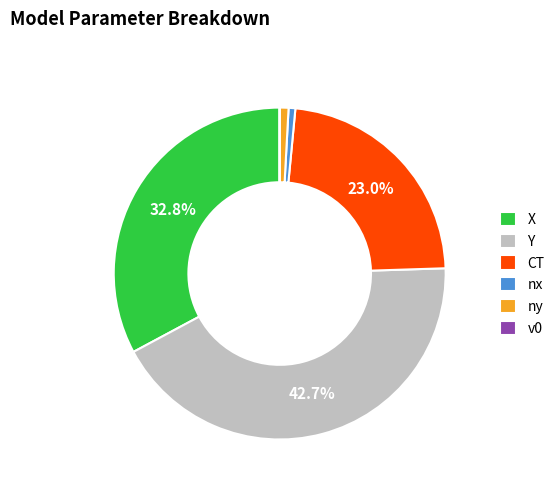

To the nearest percent, what is the difference between the largest and smallest slice percentages?

43%